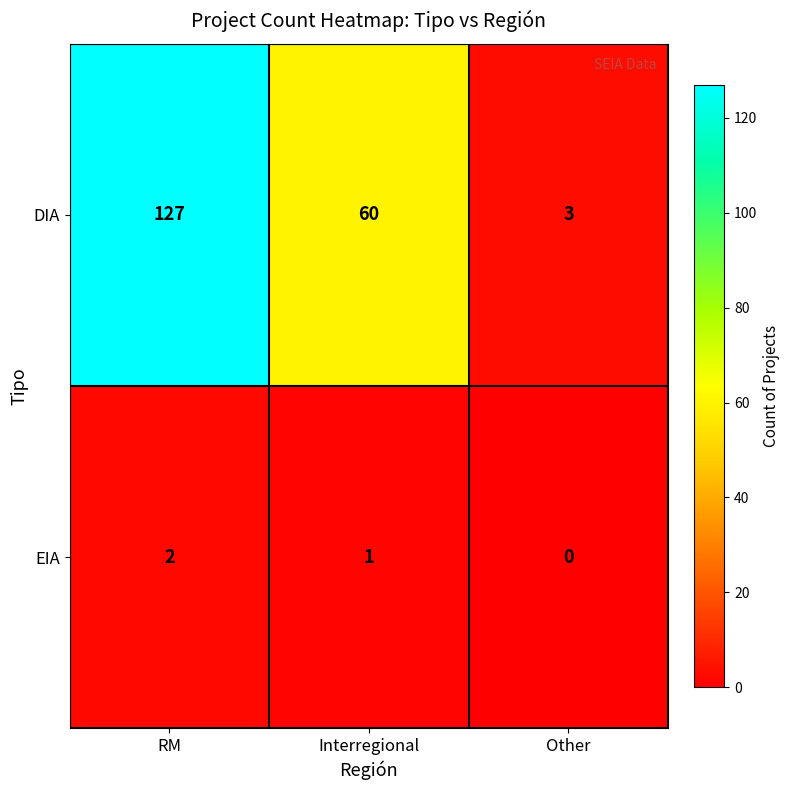

At which label is DIA closest to 65?

Interregional